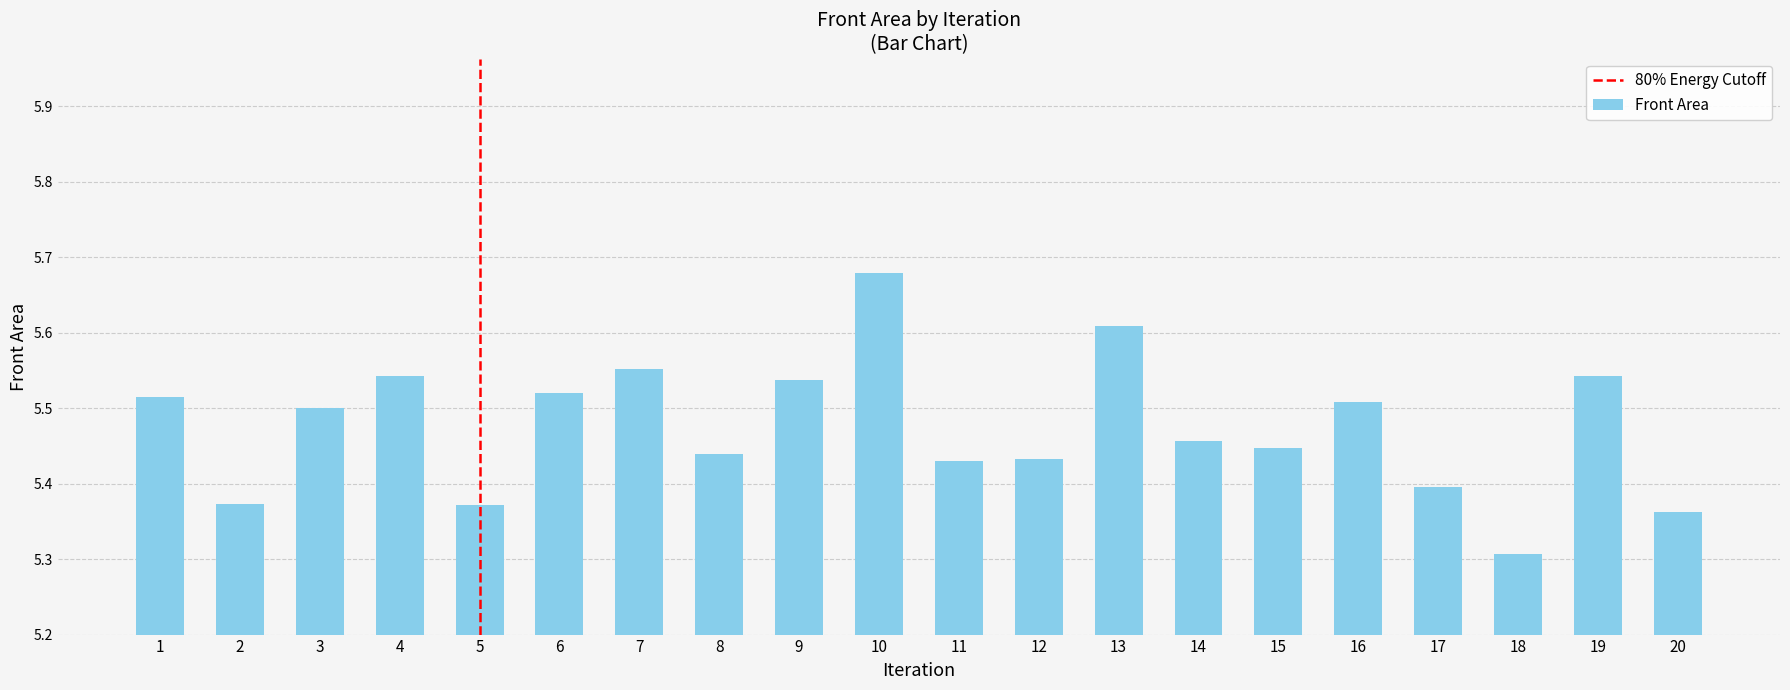

Which label corresponds to the largest value in the chart?

10